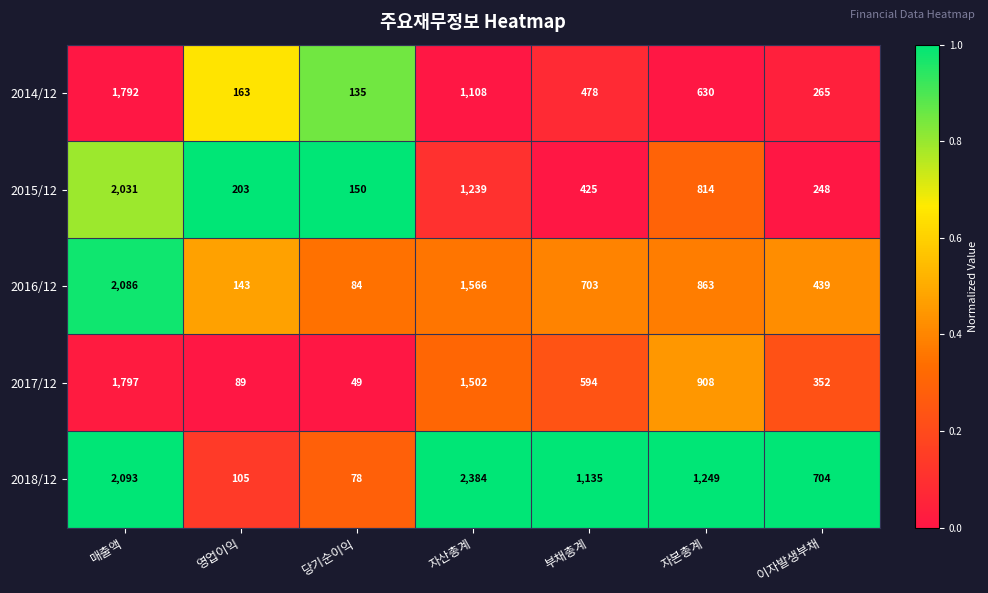

What is the difference between the highest and lowest values at 영업이익?

114